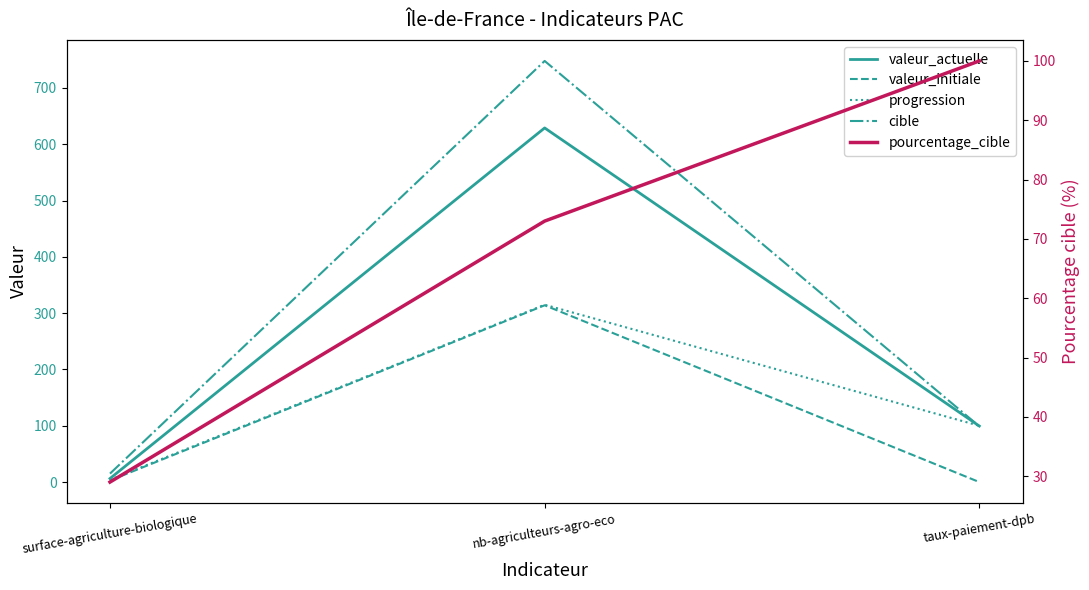

How many distinct data groups are displayed?

5